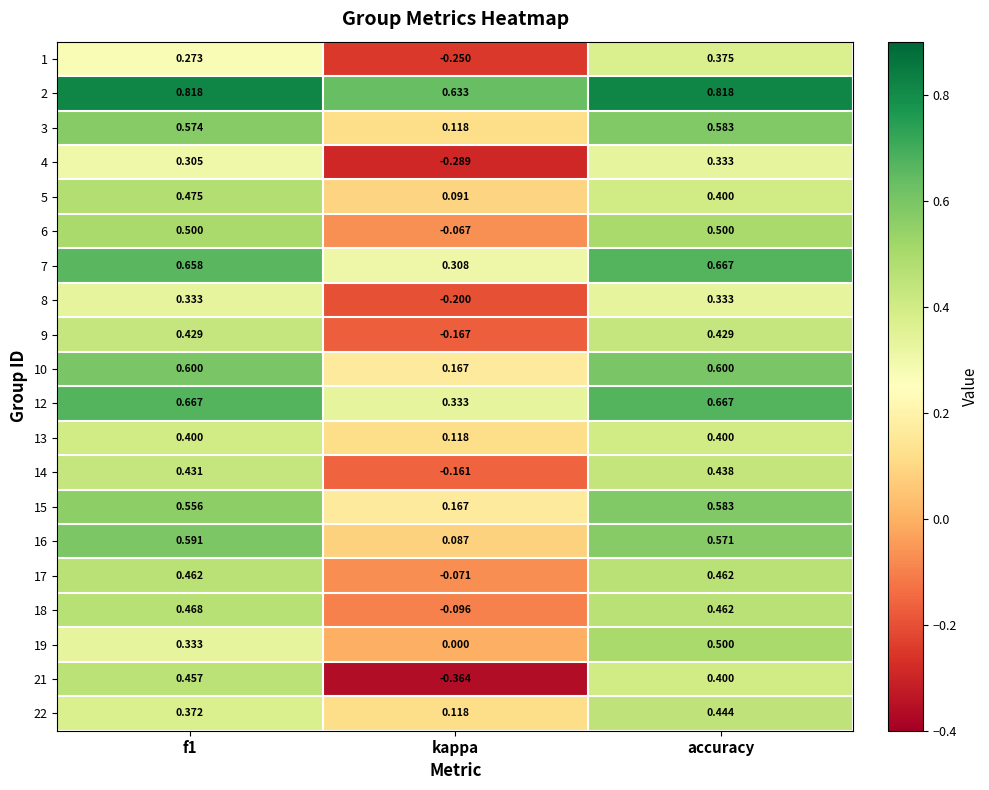

Which series changed the most between kappa and accuracy?

21